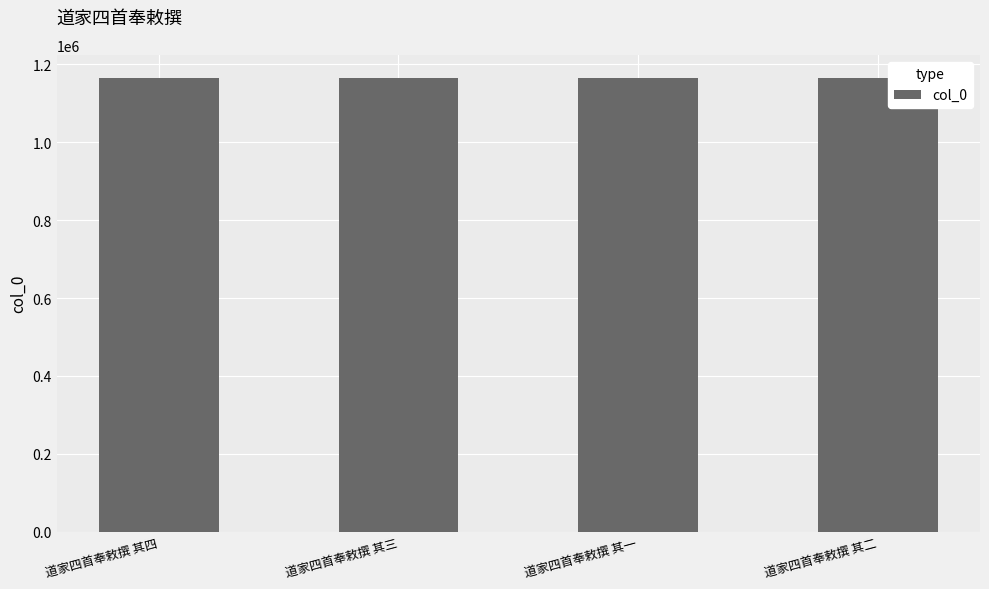

What value does the data have at 道家四首奉敕撰 其三?

1166292